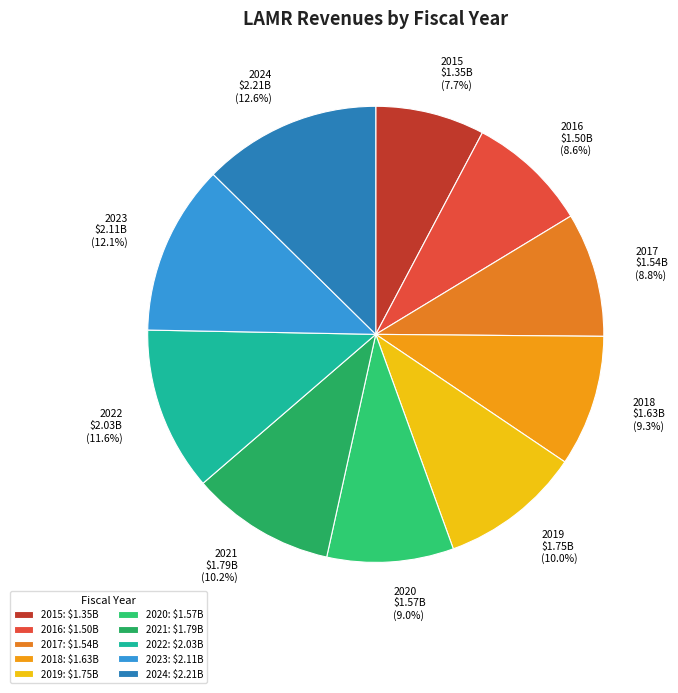

Is there a majority slice in this chart?

No